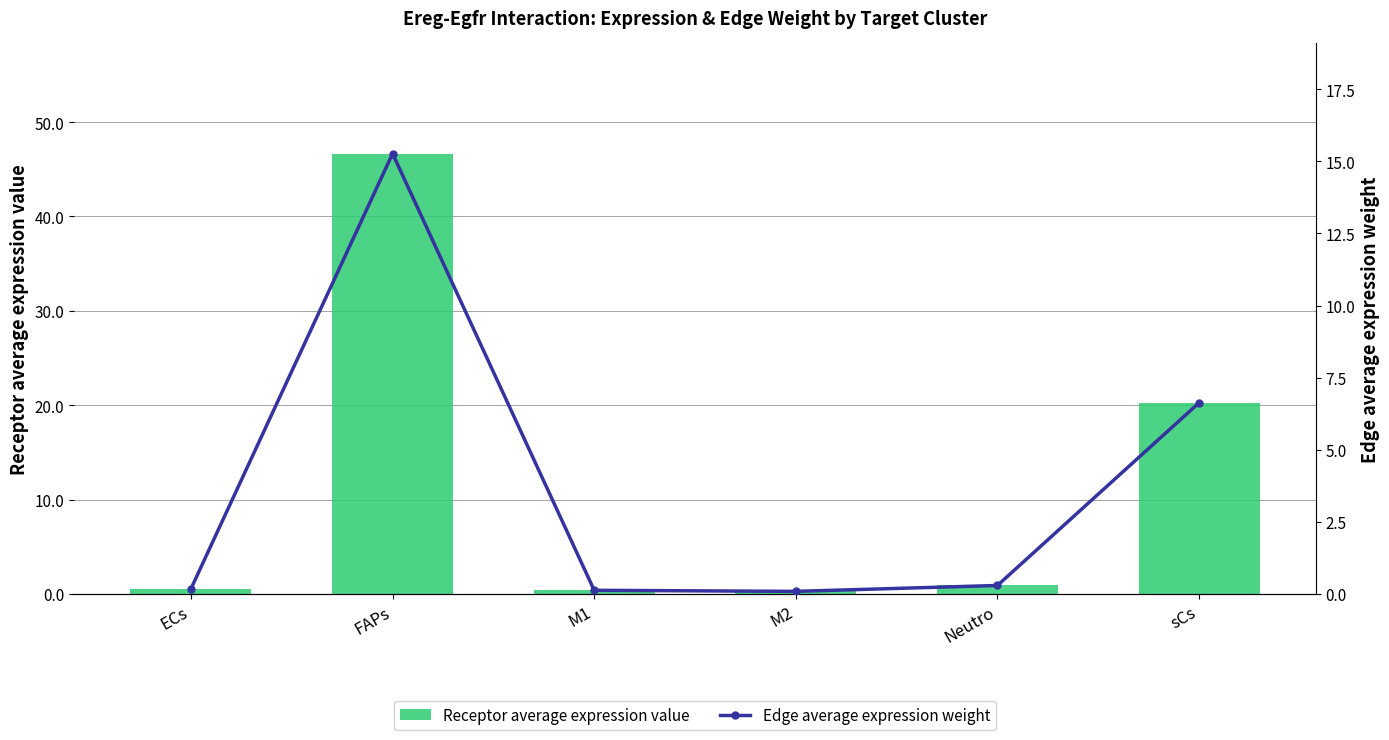

Between FAPs and sCs, which series saw the biggest shift?

Receptor average expression value